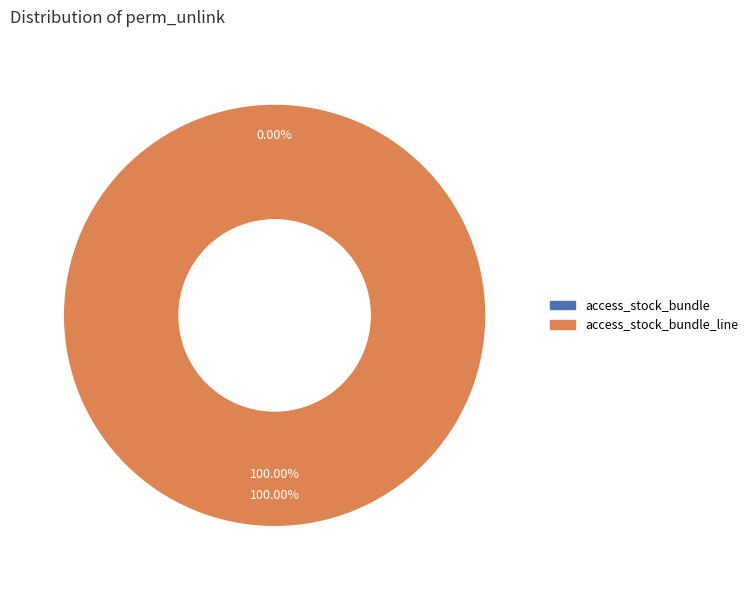

Which category accounts for the majority?

access_stock_bundle_line